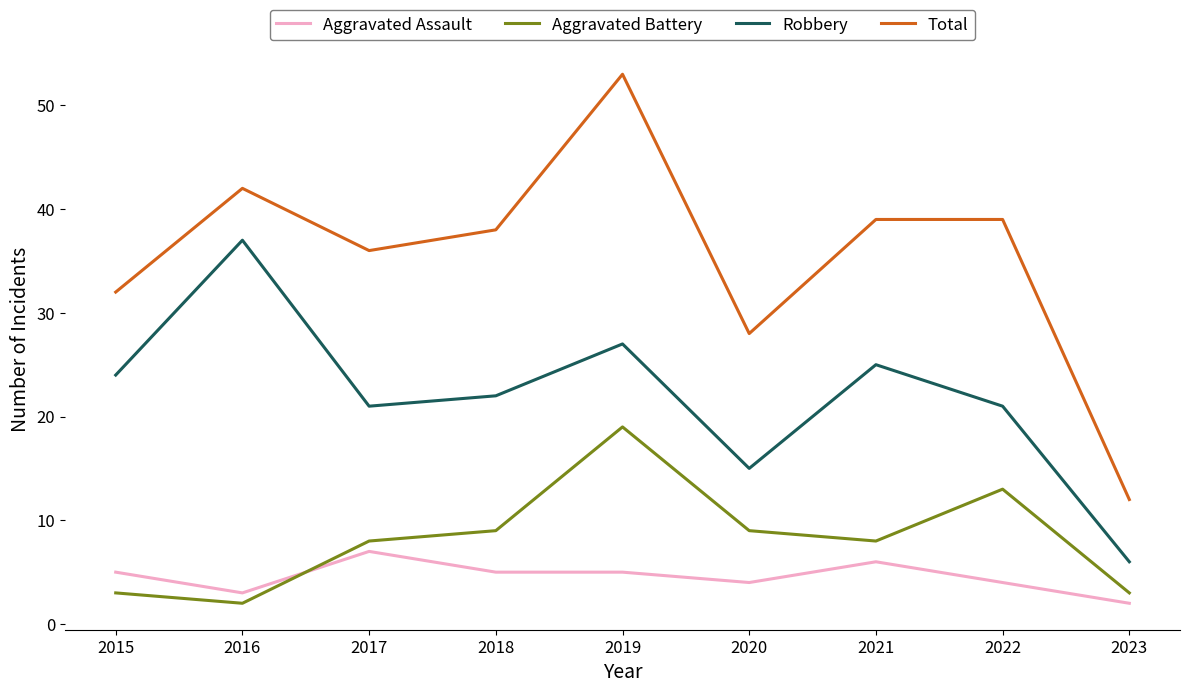

Which series has the largest total across all categories?

Total